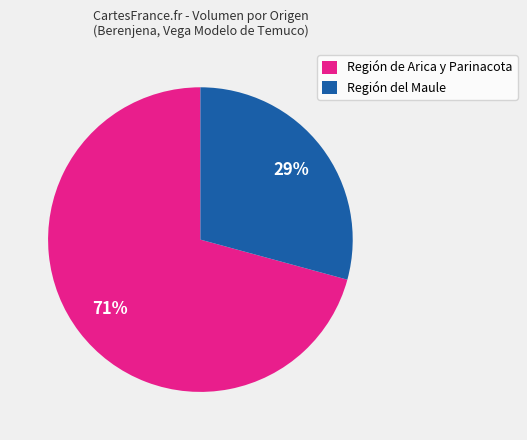

Does any single category account for the majority?

Yes